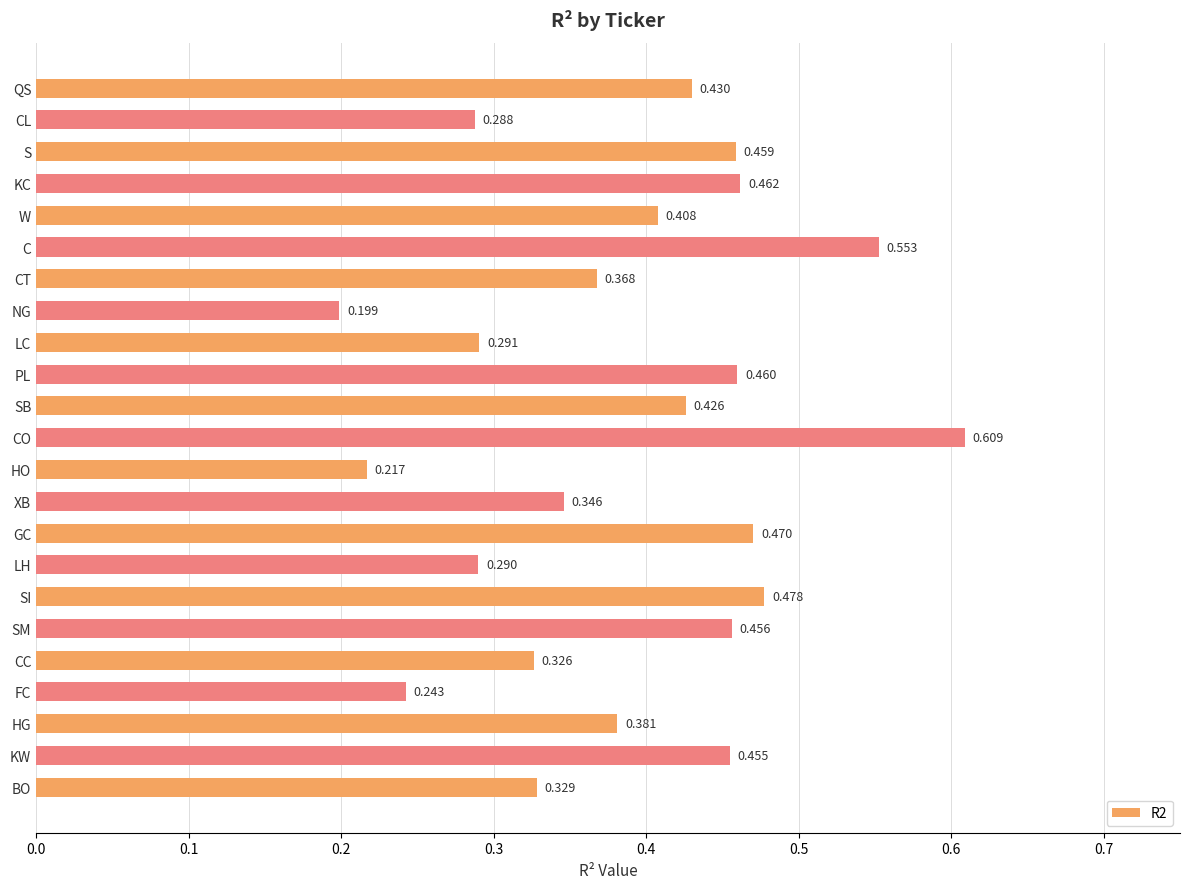

Which category has the highest value across all series?

CO